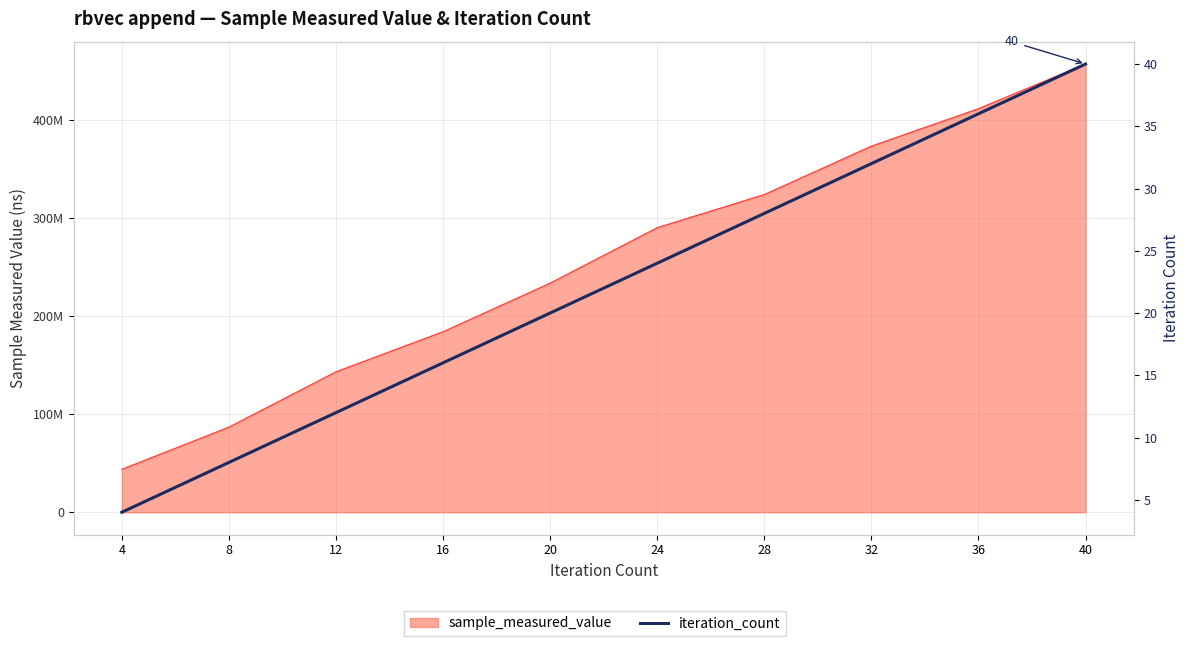

What is the greatest value displayed?

40